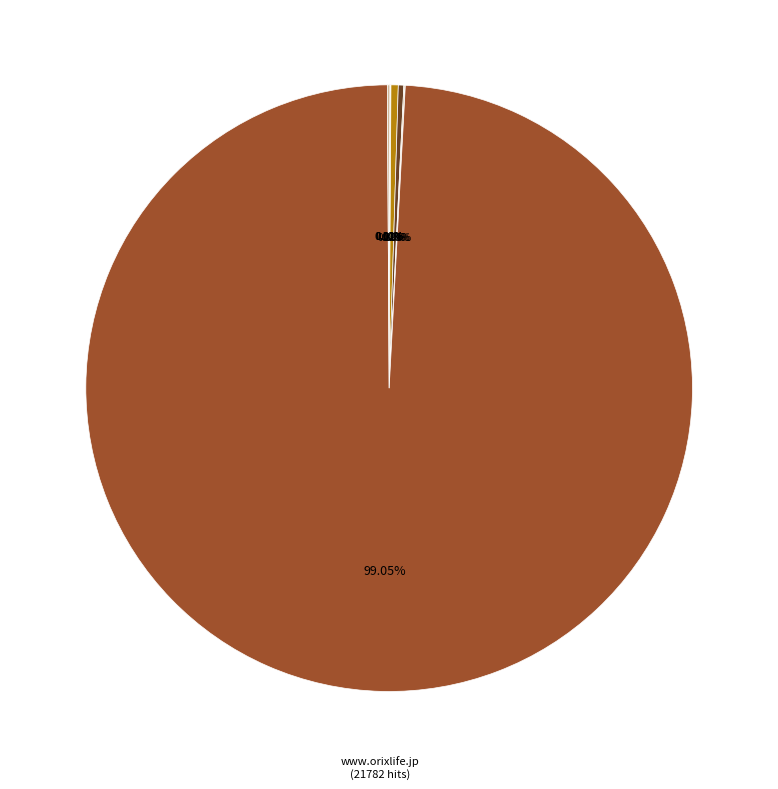

Rank the categories by value from lowest to highest.

192.168.56.101, localhost, www.dual-web.jp, orix.demo.mitsue.com, 10.81.20.55, stg22.dga.jp, wwwst.orixlife.jp, orixlife.digitaldesk.jp, orixlife.demo.mitsue.com, www.orixlife.jp